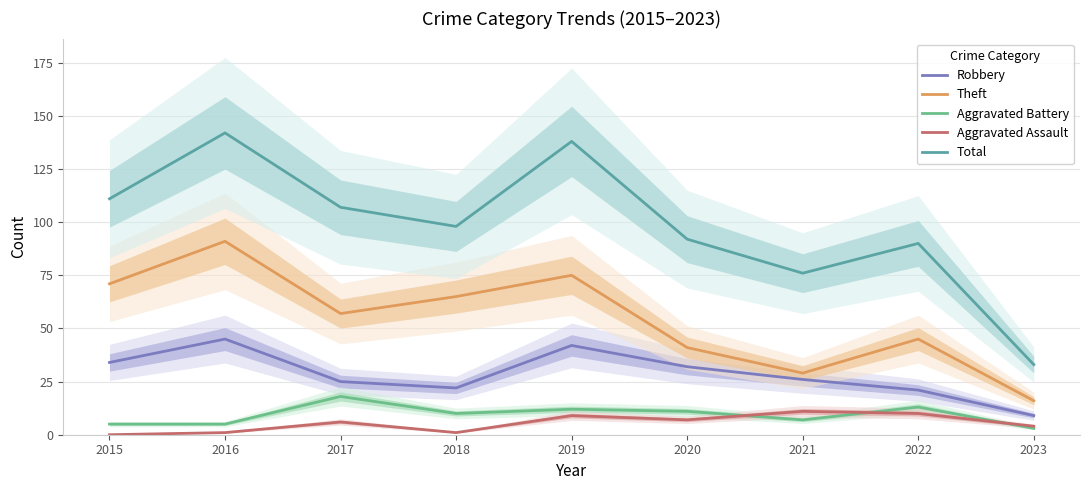

What is the value of the Aggravated Assault point at the 2nd from the left?

1